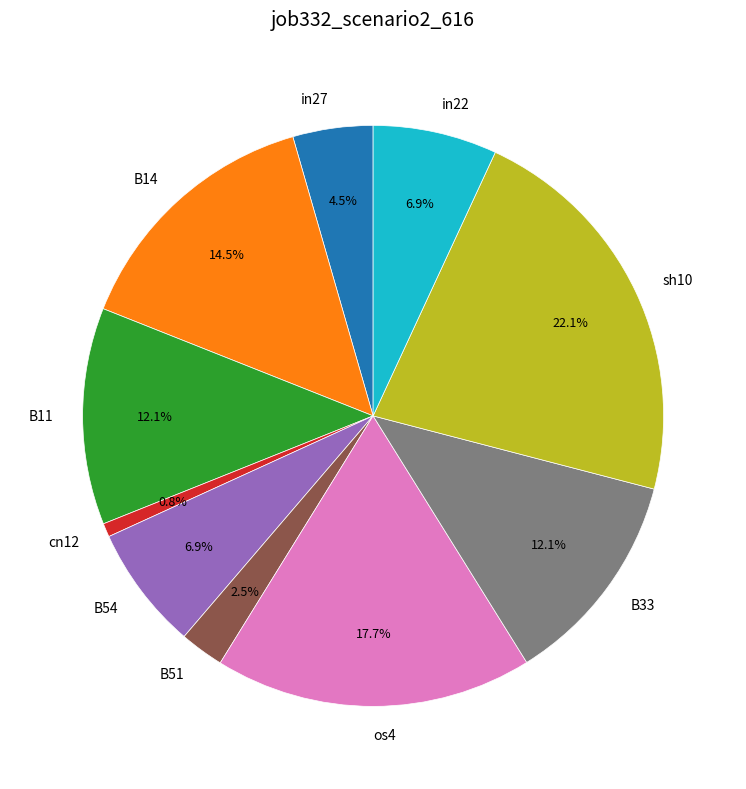

Which slice is the largest?

sh10